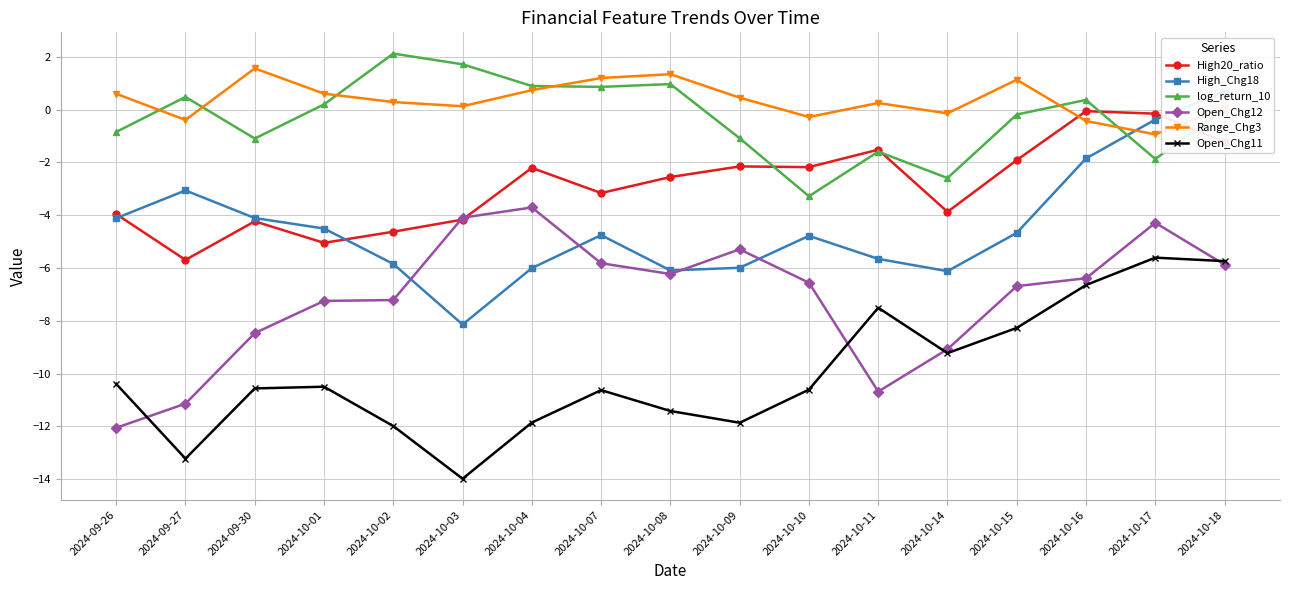

Reading right to left, what are all the values shown in this chart?

High20_ratio: 2024-10-18=-1.2	2024-10-17=-0.1	2024-10-16=-0.1	2024-10-15=-1.9	2024-10-14=-3.9	2024-10-11=-1.5	2024-10-10=-2.2	2024-10-09=-2.1	2024-10-08=-2.6	2024-10-07=-3.2	2024-10-04=-2.2	2024-10-03=-4.2	2024-10-02=-4.6	2024-10-01=-5.0	2024-09-30=-4.2	2024-09-27=-5.7	2024-09-26=-4.0
High_Chg18: 2024-10-18=0.7	2024-10-17=-0.4	2024-10-16=-1.8	2024-10-15=-4.7	2024-10-14=-6.1	2024-10-11=-5.7	2024-10-10=-4.8	2024-10-09=-6.0	2024-10-08=-6.1	2024-10-07=-4.8	2024-10-04=-6.0	2024-10-03=-8.1	2024-10-02=-5.8	2024-10-01=-4.5	2024-09-30=-4.1	2024-09-27=-3.1	2024-09-26=-4.1
log_return_10: 2024-10-18=0.0	2024-10-17=-1.9	2024-10-16=0.4	2024-10-15=-0.2	2024-10-14=-2.6	2024-10-11=-1.6	2024-10-10=-3.3	2024-10-09=-1.1	2024-10-08=1.0	2024-10-07=0.9	2024-10-04=0.9	2024-10-03=1.7	2024-10-02=2.1	2024-10-01=0.2	2024-09-30=-1.1	2024-09-27=0.5	2024-09-26=-0.8
Open_Chg12: 2024-10-18=-5.9	2024-10-17=-4.3	2024-10-16=-6.4	2024-10-15=-6.7	2024-10-14=-9.1	2024-10-11=-10.7	2024-10-10=-6.6	2024-10-09=-5.3	2024-10-08=-6.2	2024-10-07=-5.8	2024-10-04=-3.7	2024-10-03=-4.1	2024-10-02=-7.2	2024-10-01=-7.2	2024-09-30=-8.5	2024-09-27=-11.1	2024-09-26=-12.1
Range_Chg3: 2024-10-18=0.1	2024-10-17=-0.9	2024-10-16=-0.4	2024-10-15=1.1	2024-10-14=-0.1	2024-10-11=0.3	2024-10-10=-0.3	2024-10-09=0.5	2024-10-08=1.3	2024-10-07=1.2	2024-10-04=0.7	2024-10-03=0.1	2024-10-02=0.3	2024-10-01=0.6	2024-09-30=1.6	2024-09-27=-0.4	2024-09-26=0.6
Open_Chg11: 2024-10-18=-5.7	2024-10-17=-5.6	2024-10-16=-6.6	2024-10-15=-8.3	2024-10-14=-9.2	2024-10-11=-7.5	2024-10-10=-10.6	2024-10-09=-11.9	2024-10-08=-11.4	2024-10-07=-10.6	2024-10-04=-11.9	2024-10-03=-14.0	2024-10-02=-12.0	2024-10-01=-10.5	2024-09-30=-10.6	2024-09-27=-13.2	2024-09-26=-10.4